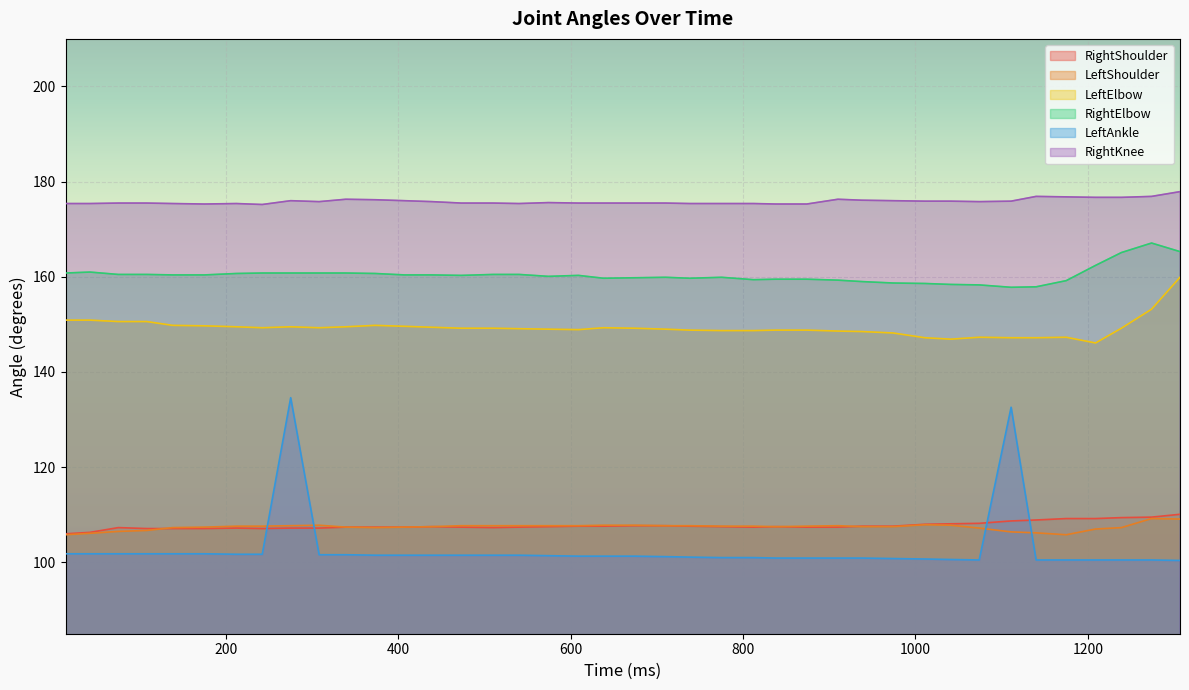

How many lines are shown in the chart?

6